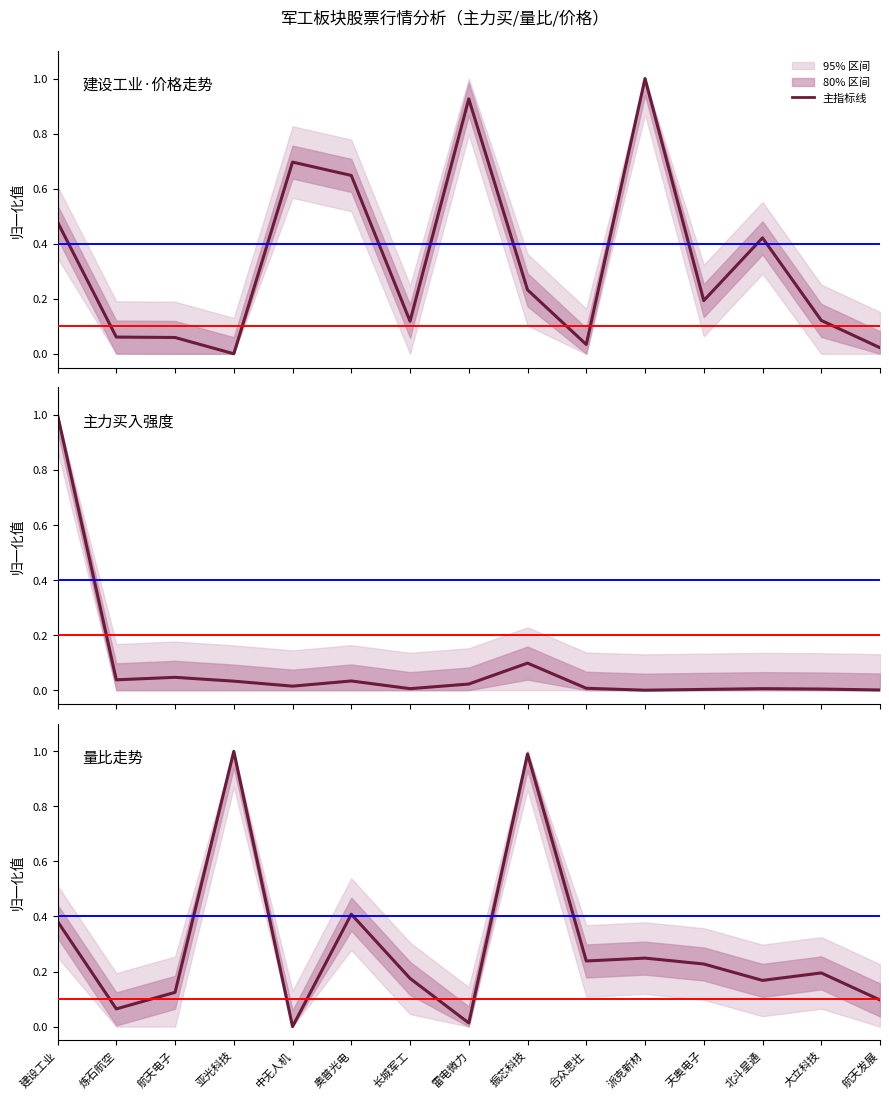

What is the difference between the maximum and minimum values in the 主力买（归一化） series?

1.0